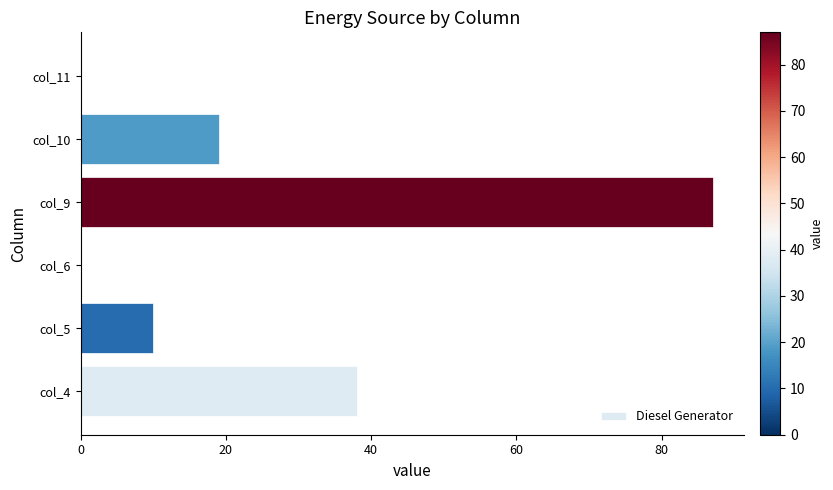

What is the average value?

26